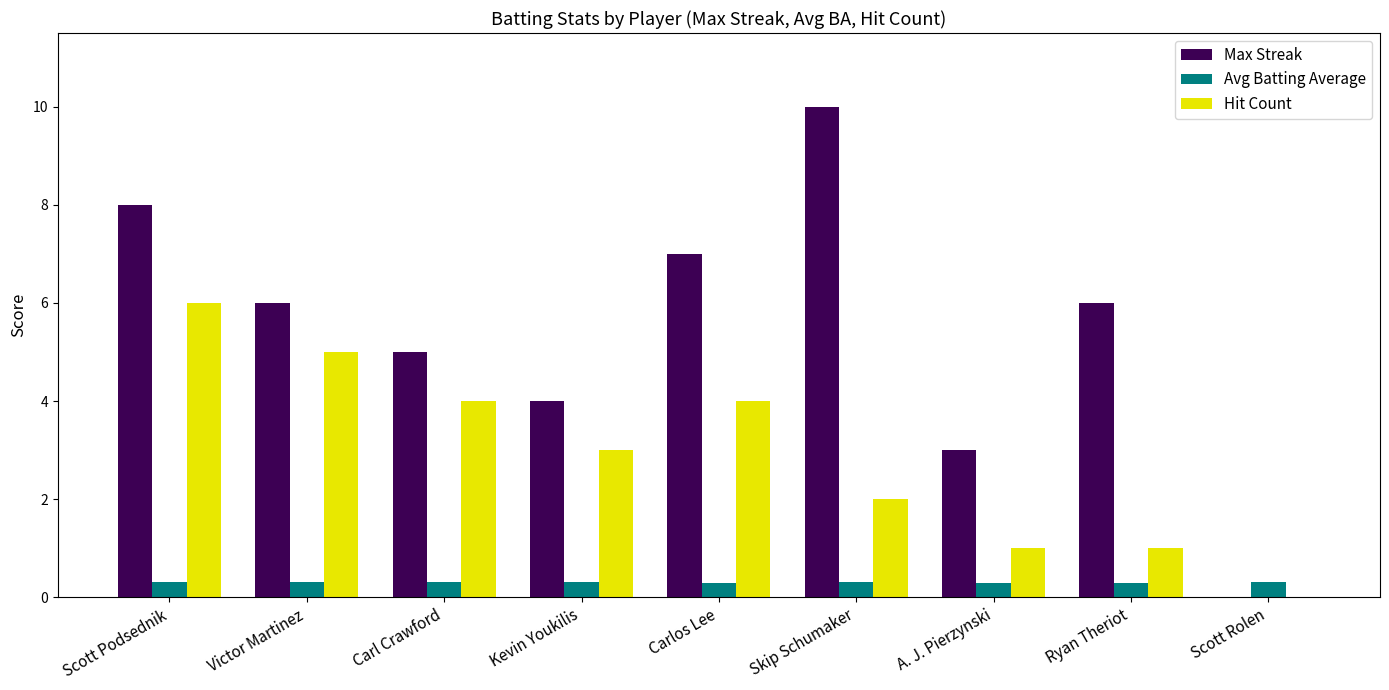

At which label is Hit Count closest to 3?

Kevin Youkilis